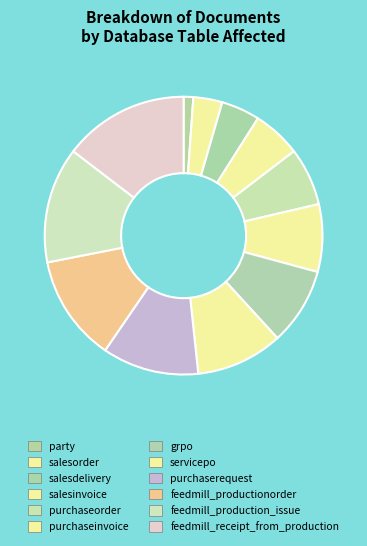

Is salesdelivery the majority of the pie?

No